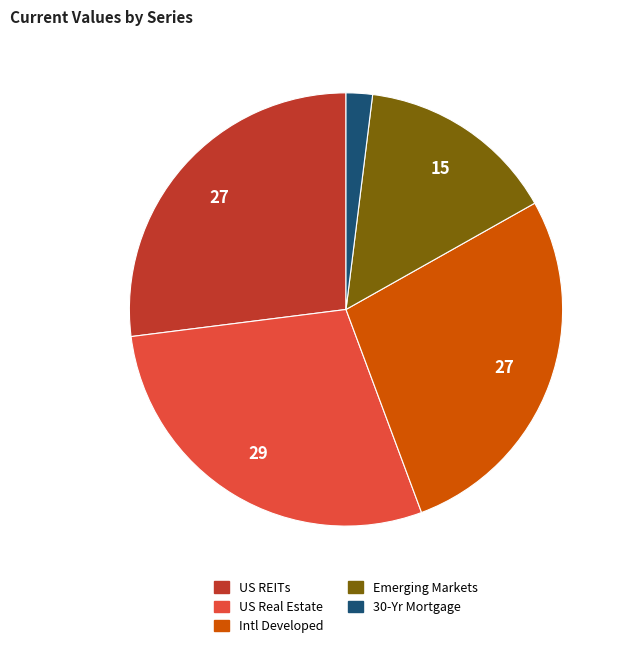

Between Intl Developed and Emerging Markets, which is larger?

Intl Developed